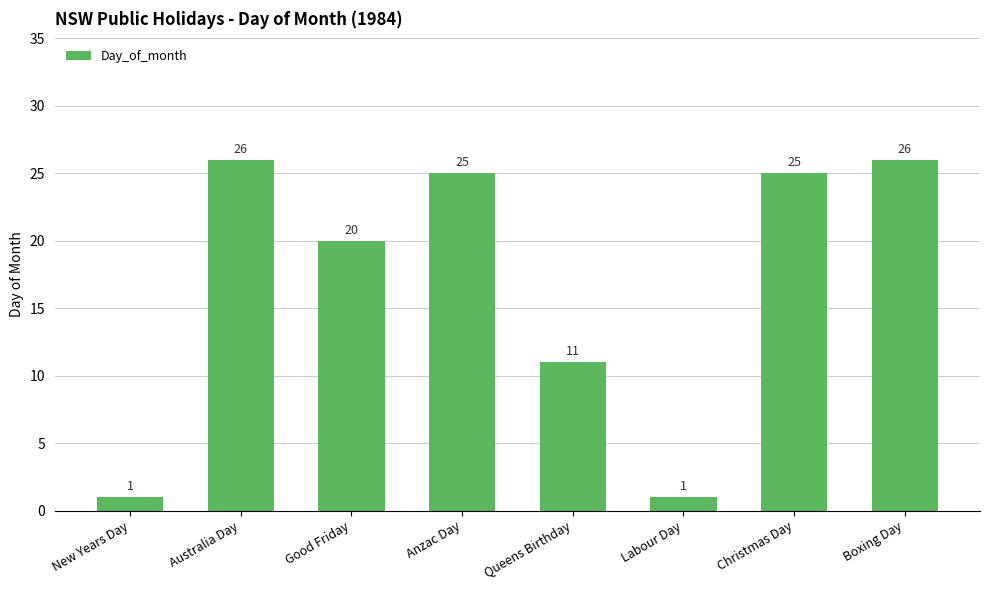

How many bars are there in total?

8